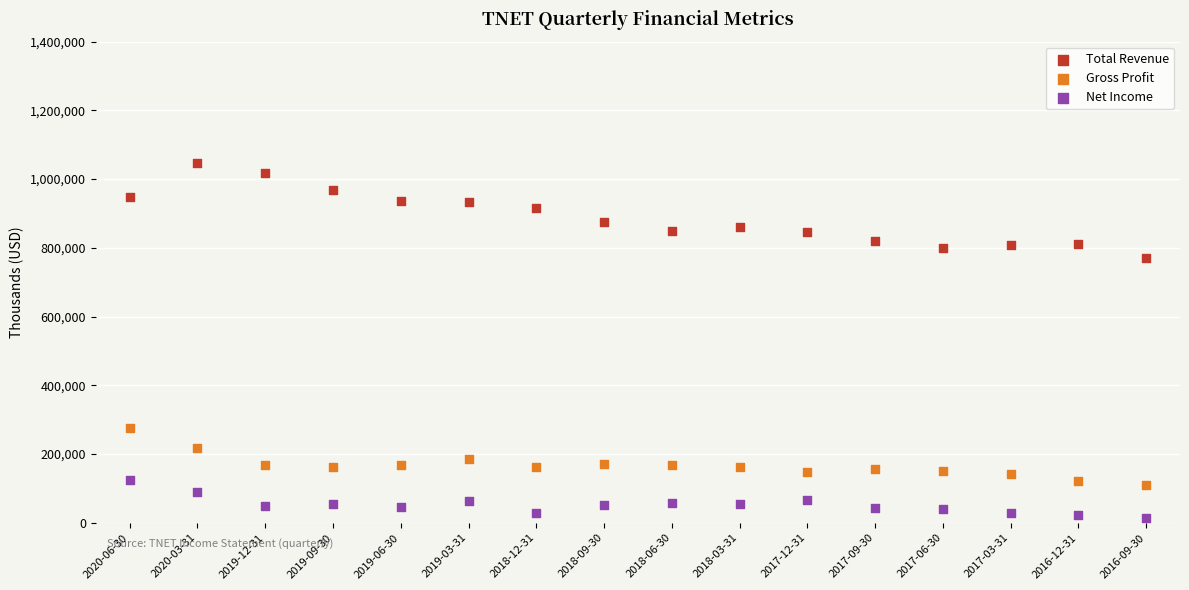

Across all series, what Y value is closest to 531300?

770500